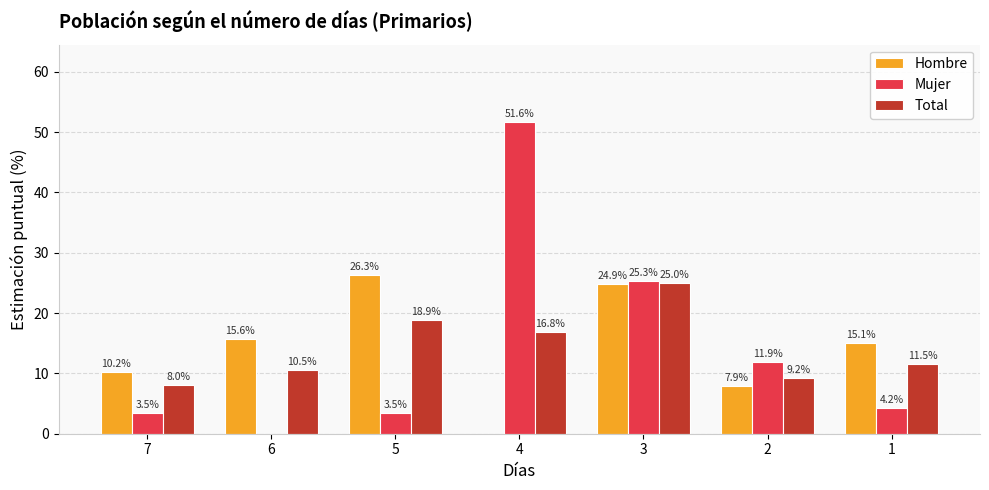

What are all the series names shown in the legend?

Hombre, Mujer, Total